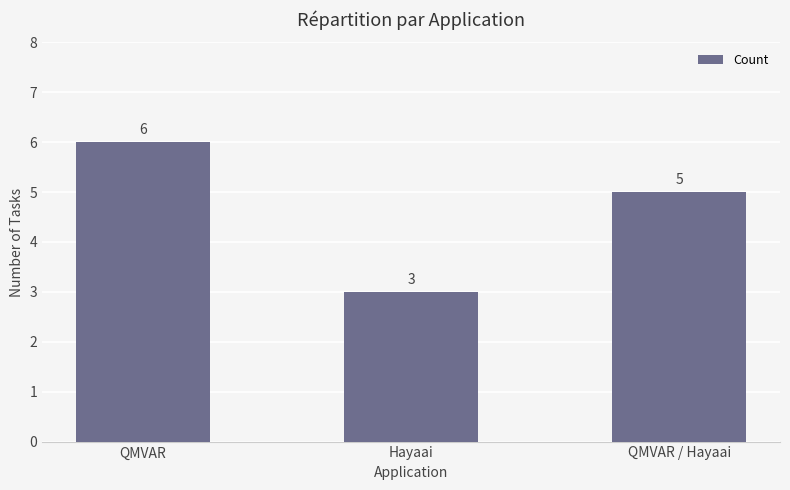

What value does the data have at QMVAR?

6